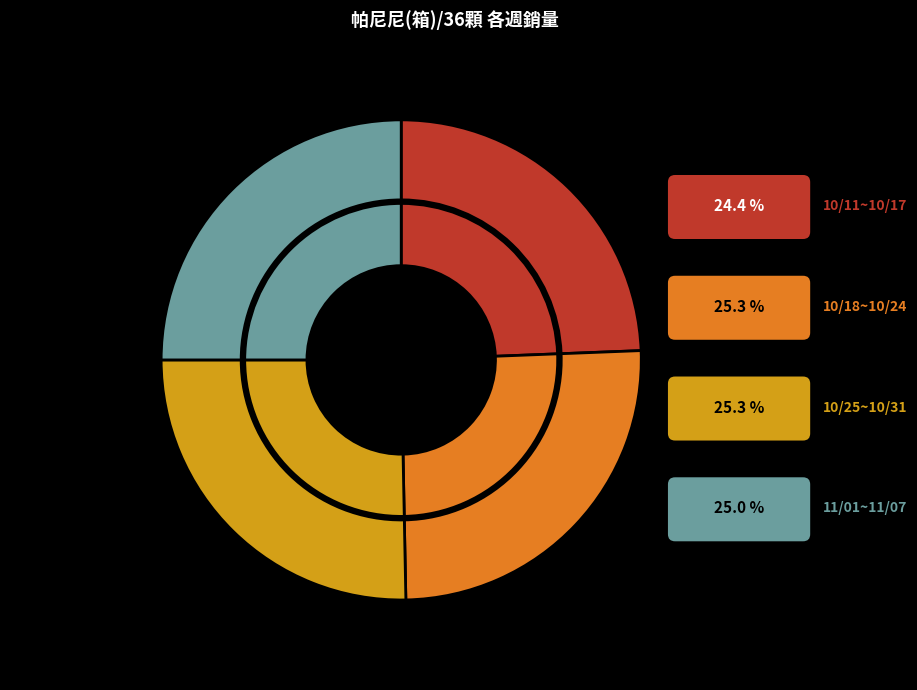

True or false: 2020/10/18~2020/10/24 accounts for 14% of the total.

False